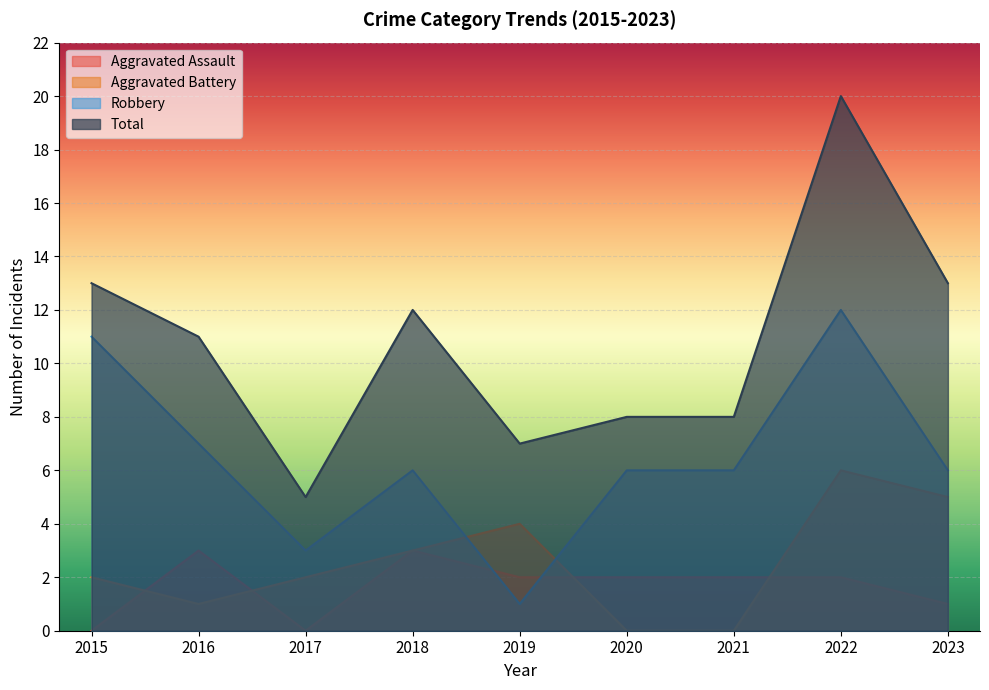

The Total series shows 3 at 2015. True or false?

False